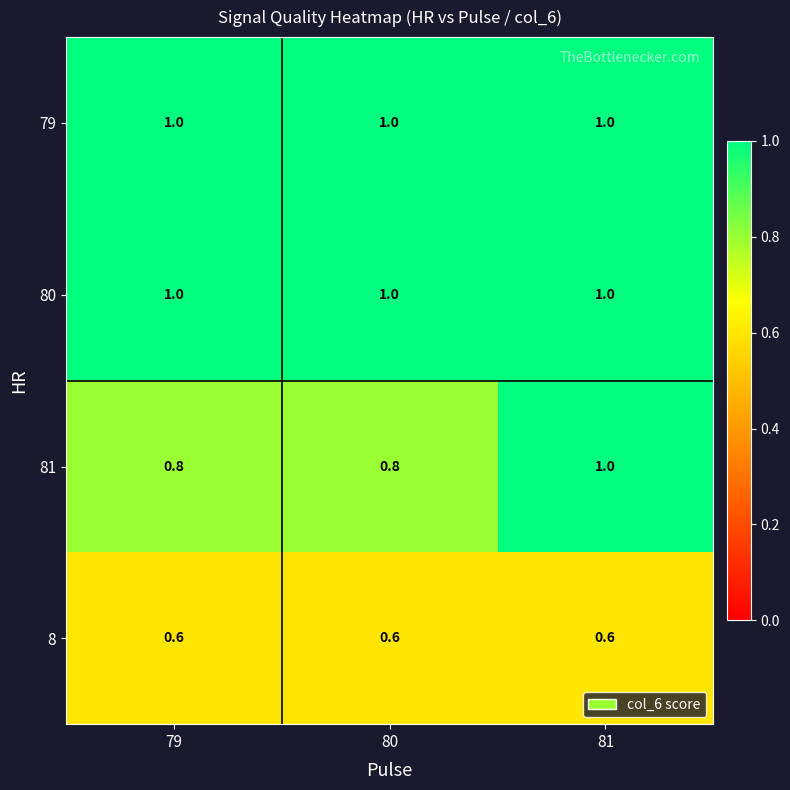

What is the total value across all series at 81?

3.6